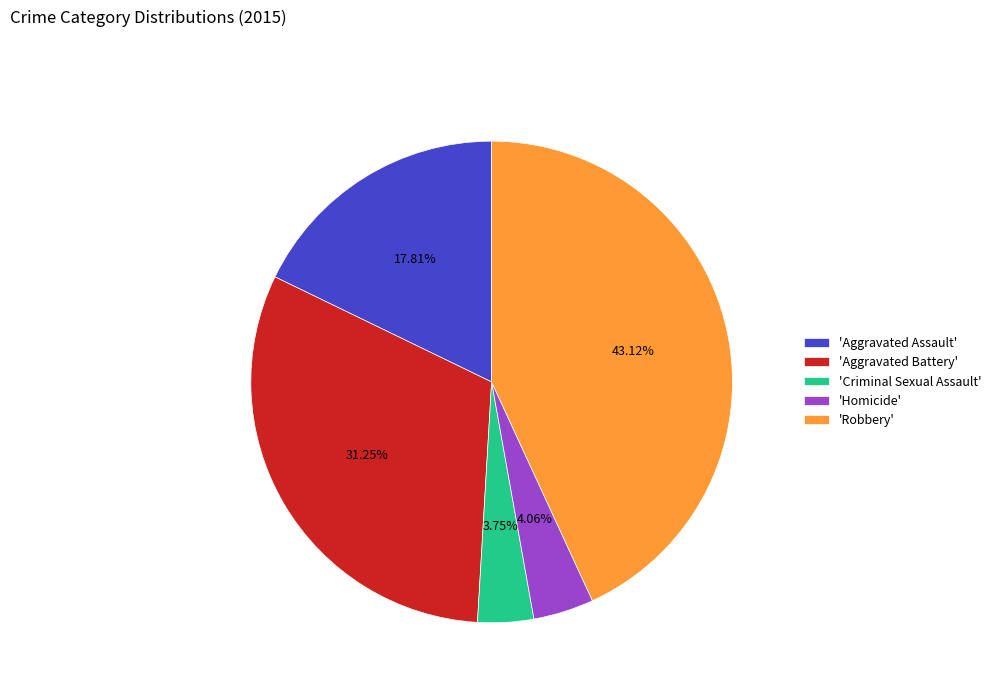

Which slice is the largest?

'Robbery'